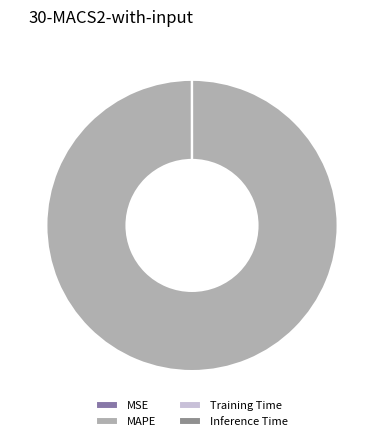

True or false: MSE accounts for 1% of the total.

False